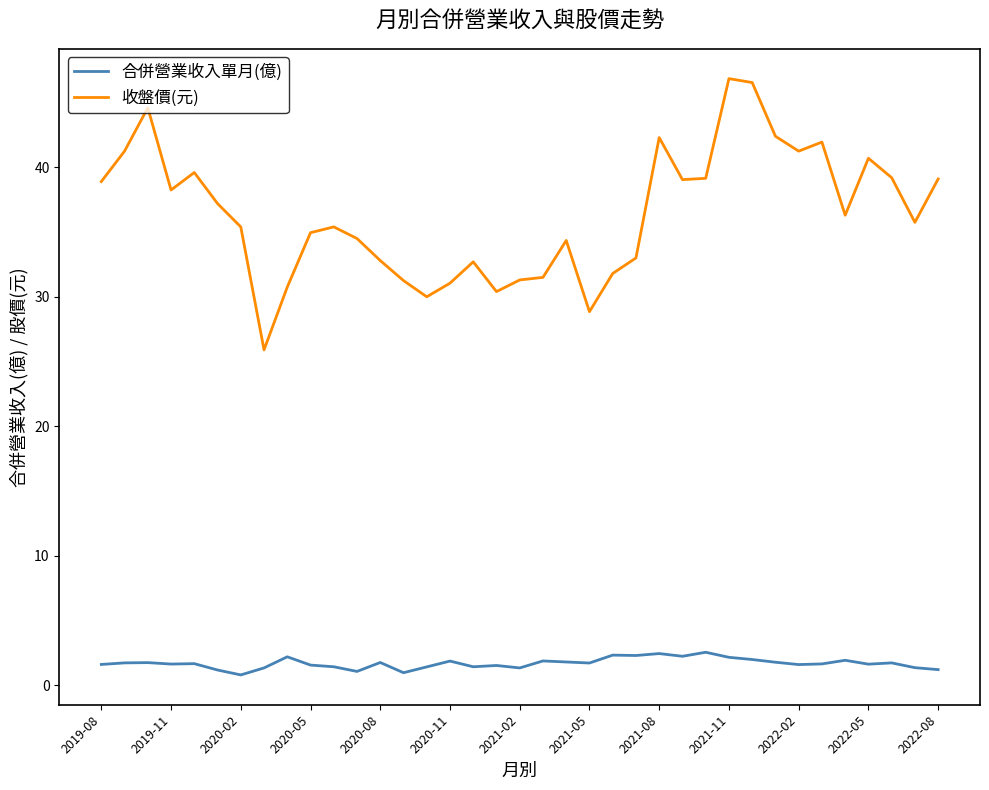

True or false: 合併營業收入單月(億) and 收盤價(元) cross at least once.

False